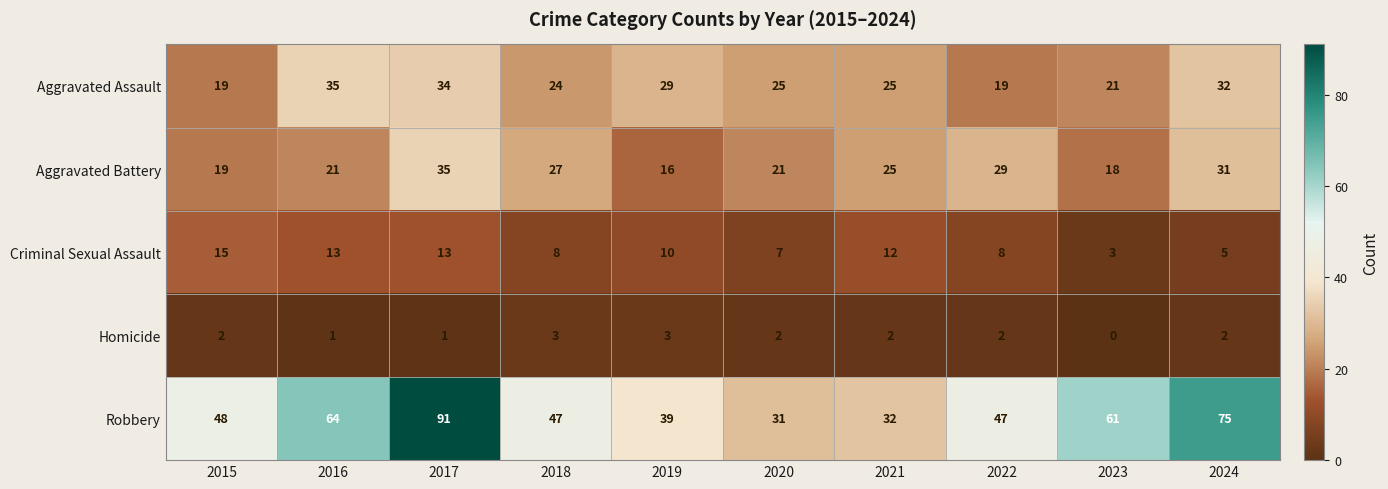

What is the minimum value for Criminal Sexual Assault?

3